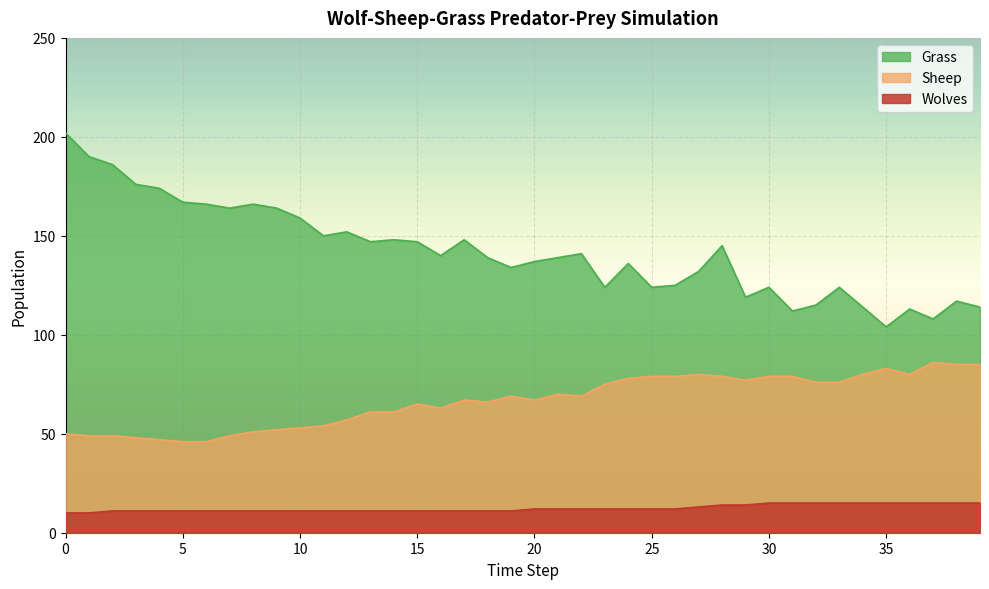

Is the value of Wolves at 4 greater than the value of Grass at 13?

No